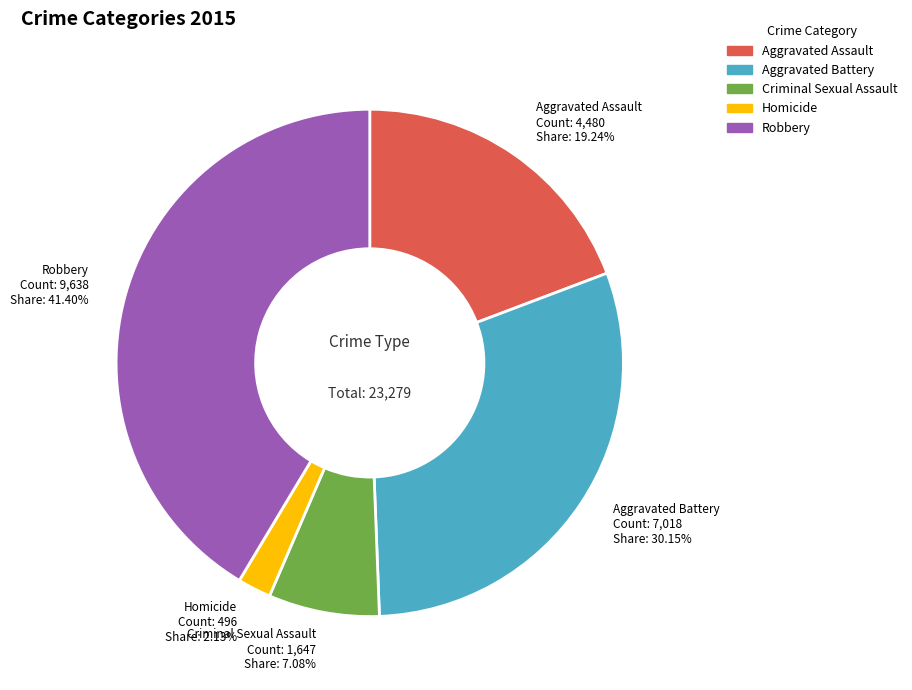

How many segments does this pie chart have?

5